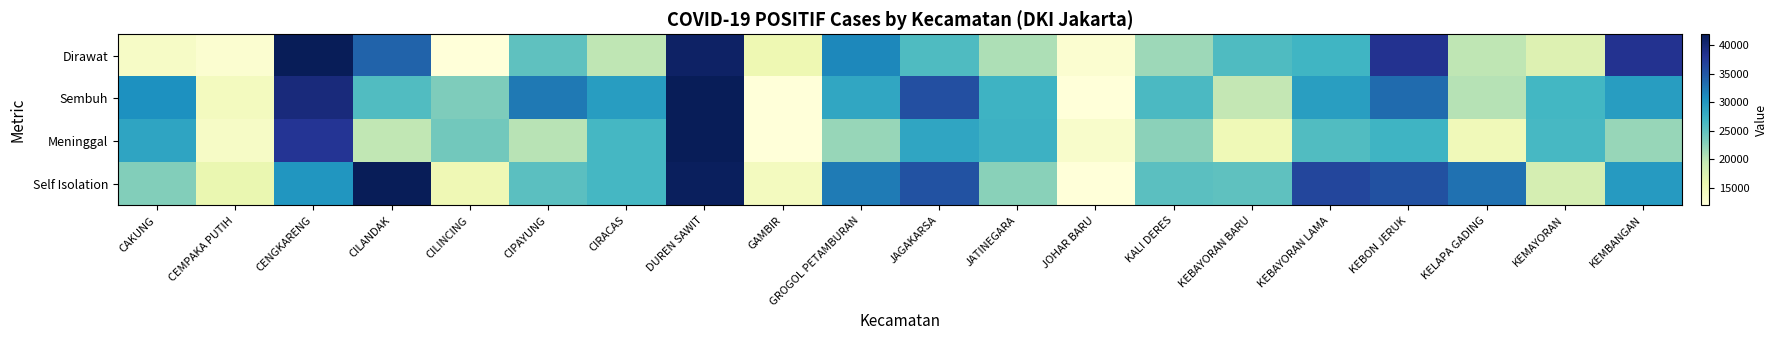

Reading left to right, what are all the values shown in this chart?

Dirawat: CAKUNG=0.1	CEMPAKA PUTIH=0.0	CENGKARENG=1.0	CILANDAK=0.7	CILINCING=0.0	CIPAYUNG=0.4	CIRACAS=0.3	DUREN SAWIT=1.0	GAMBIR=0.1	GROGOL PETAMBURAN=0.6	JAGAKARSA=0.5	JATINEGARA=0.3	JOHAR BARU=0.0	KALI DERES=0.3	KEBAYORAN BARU=0.5	KEBAYORAN LAMA=0.5	KEBON JERUK=0.9	KELAPA GADING=0.3	KEMAYORAN=0.2	KEMBANGAN=0.9
Sembuh: CAKUNG=0.6	CEMPAKA PUTIH=0.1	CENGKARENG=0.9	CILANDAK=0.5	CILINCING=0.4	CIPAYUNG=0.7	CIRACAS=0.6	DUREN SAWIT=1.0	GAMBIR=0.0	GROGOL PETAMBURAN=0.6	JAGAKARSA=0.8	JATINEGARA=0.5	JOHAR BARU=0.0	KALI DERES=0.5	KEBAYORAN BARU=0.3	KEBAYORAN LAMA=0.6	KEBON JERUK=0.7	KELAPA GADING=0.3	KEMAYORAN=0.5	KEMBANGAN=0.6
Meninggal: CAKUNG=0.6	CEMPAKA PUTIH=0.1	CENGKARENG=0.9	CILANDAK=0.3	CILINCING=0.4	CIPAYUNG=0.3	CIRACAS=0.5	DUREN SAWIT=1.0	GAMBIR=0.0	GROGOL PETAMBURAN=0.3	JAGAKARSA=0.6	JATINEGARA=0.5	JOHAR BARU=0.0	KALI DERES=0.4	KEBAYORAN BARU=0.1	KEBAYORAN LAMA=0.5	KEBON JERUK=0.5	KELAPA GADING=0.1	KEMAYORAN=0.5	KEMBANGAN=0.3
Self Isolation: CAKUNG=0.4	CEMPAKA PUTIH=0.1	CENGKARENG=0.6	CILANDAK=1.0	CILINCING=0.1	CIPAYUNG=0.4	CIRACAS=0.5	DUREN SAWIT=1.0	GAMBIR=0.1	GROGOL PETAMBURAN=0.7	JAGAKARSA=0.8	JATINEGARA=0.4	JOHAR BARU=0.0	KALI DERES=0.4	KEBAYORAN BARU=0.4	KEBAYORAN LAMA=0.8	KEBON JERUK=0.8	KELAPA GADING=0.7	KEMAYORAN=0.2	KEMBANGAN=0.6